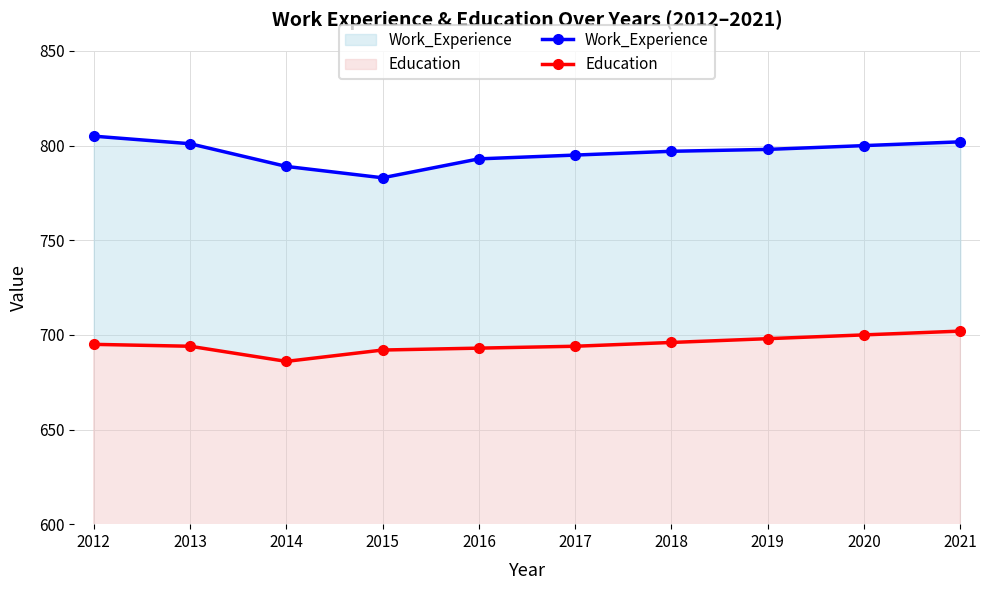

What are all the series names shown in the legend?

Work_Experience, Education